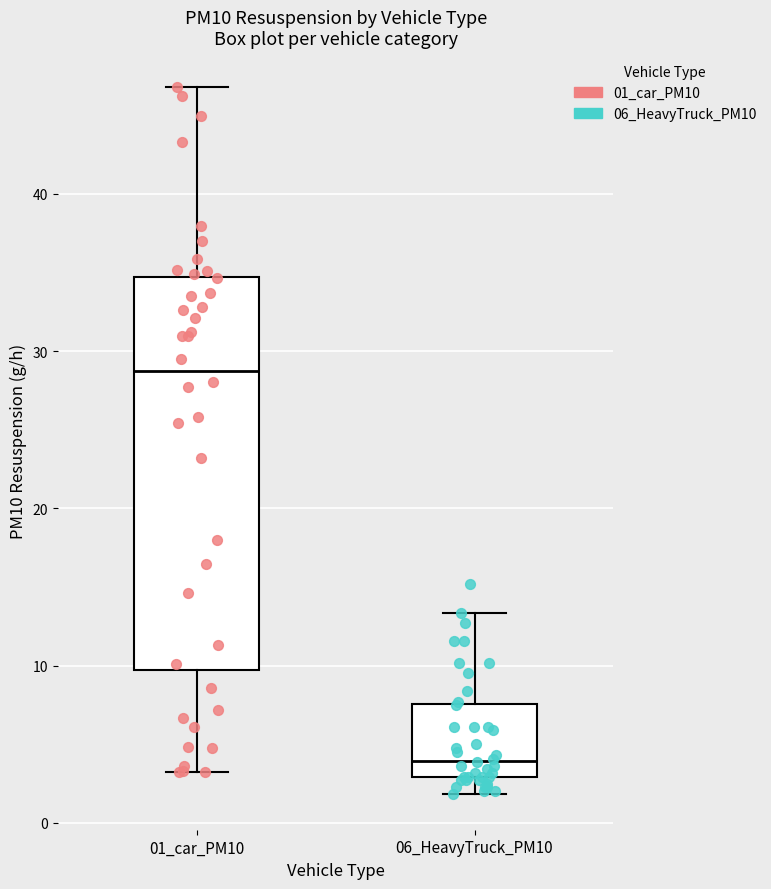

Reading left to right, transcribe this box plot: for each box, give where its median line is, the range the box spans, and where its two whiskers end, as read against the y-axis. The values are not printed on the chart, so give them approximately, as read against the axis.

01_car_PM10: median 29, box 10 to 35, whiskers 3 to 47
06_HeavyTruck_PM10: median 4, box 3 to 8, whiskers 2 to 13